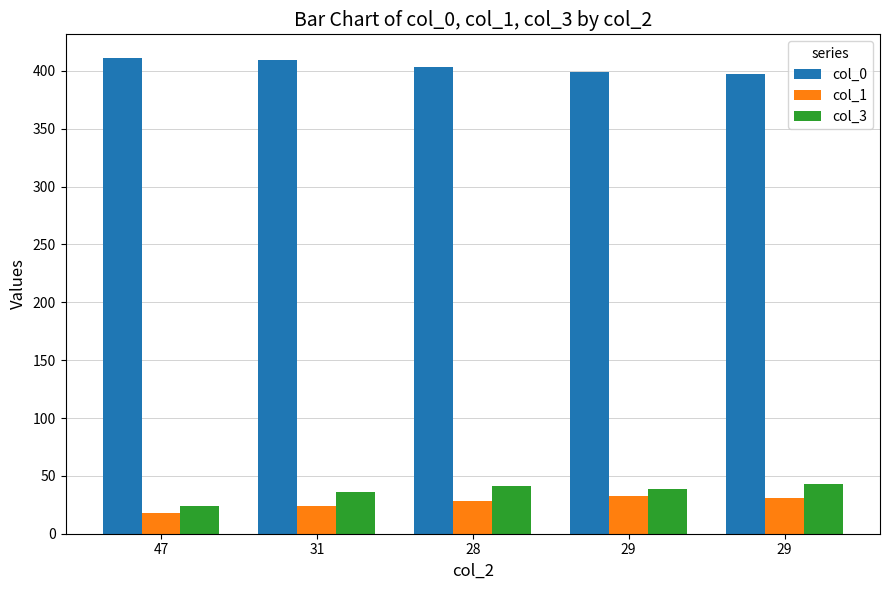

Count the col_0 values in the range 399 to 409.

3